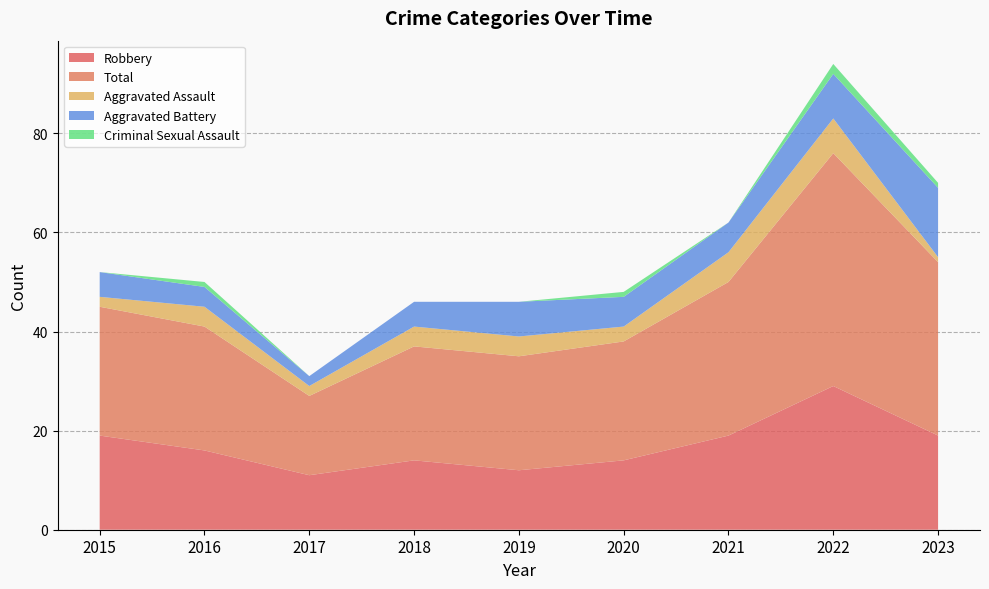

Which has a higher value, 2018 or 2019?

2018